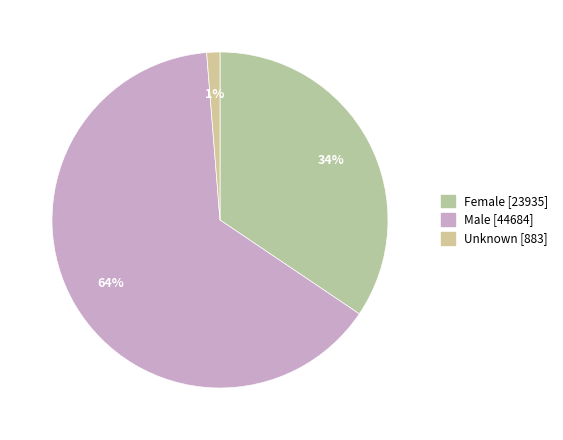

Count the number of slices in the pie.

3